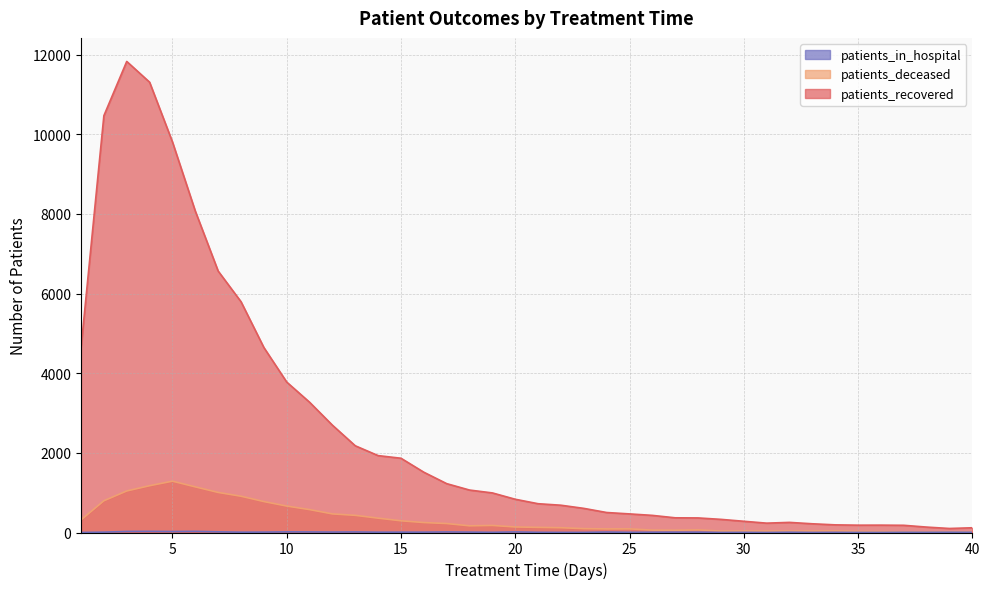

The value of patients_in_hospital at 27 is 9. True or false?

True